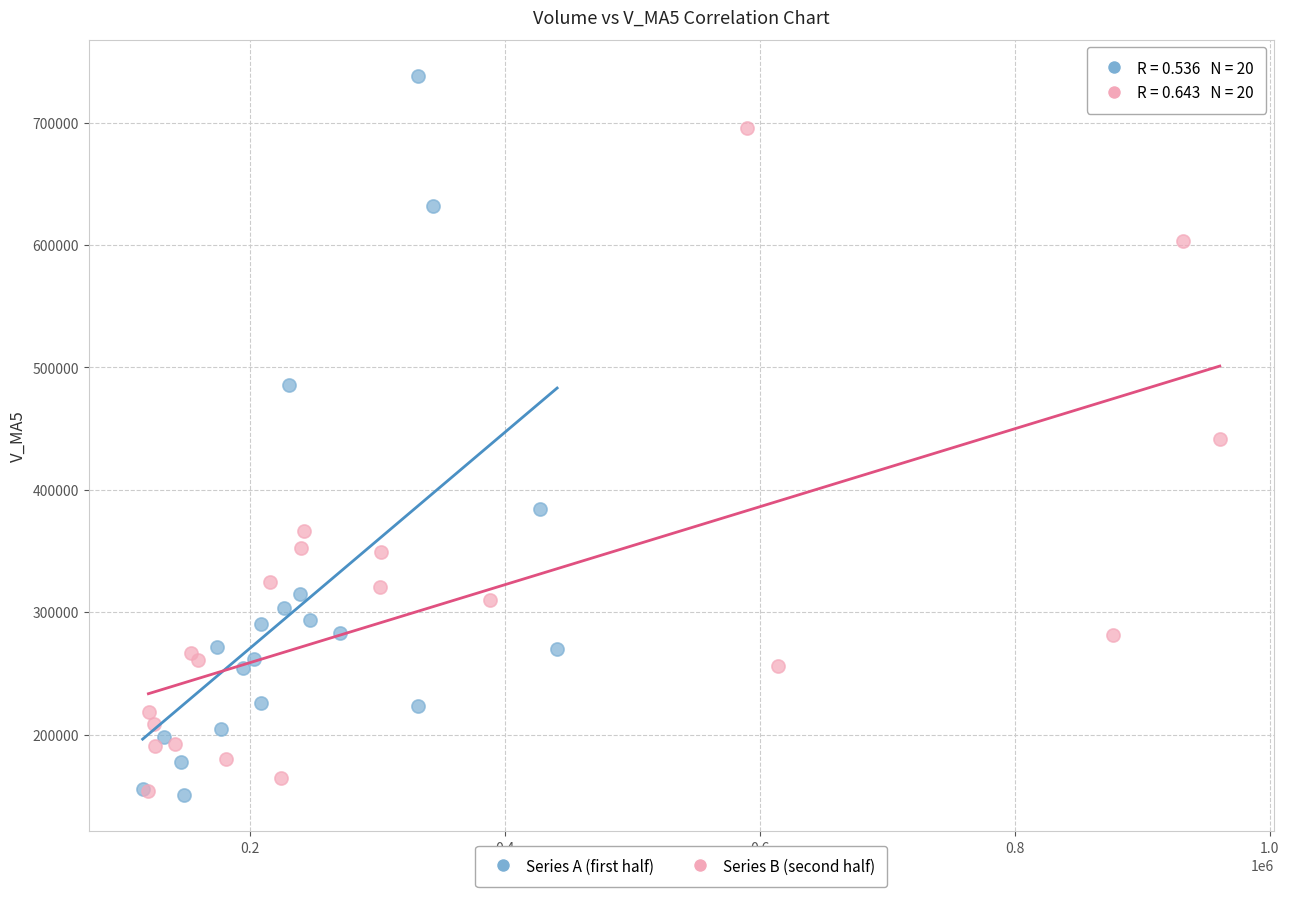

Which series has the widest spread of Y values?

Series A (first half)